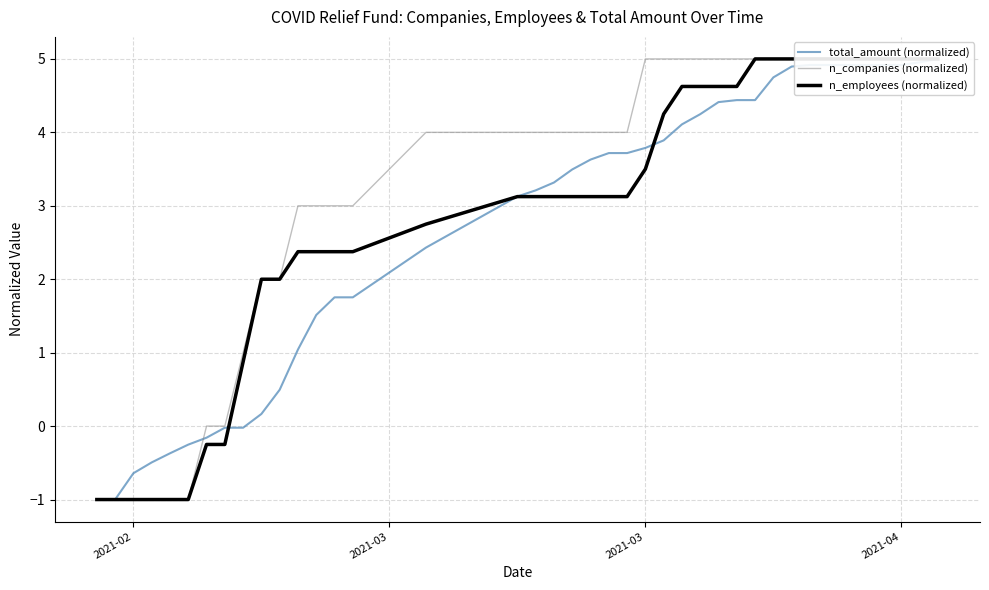

What is the lowest value of the total_amount (normalized) series?

-1.0